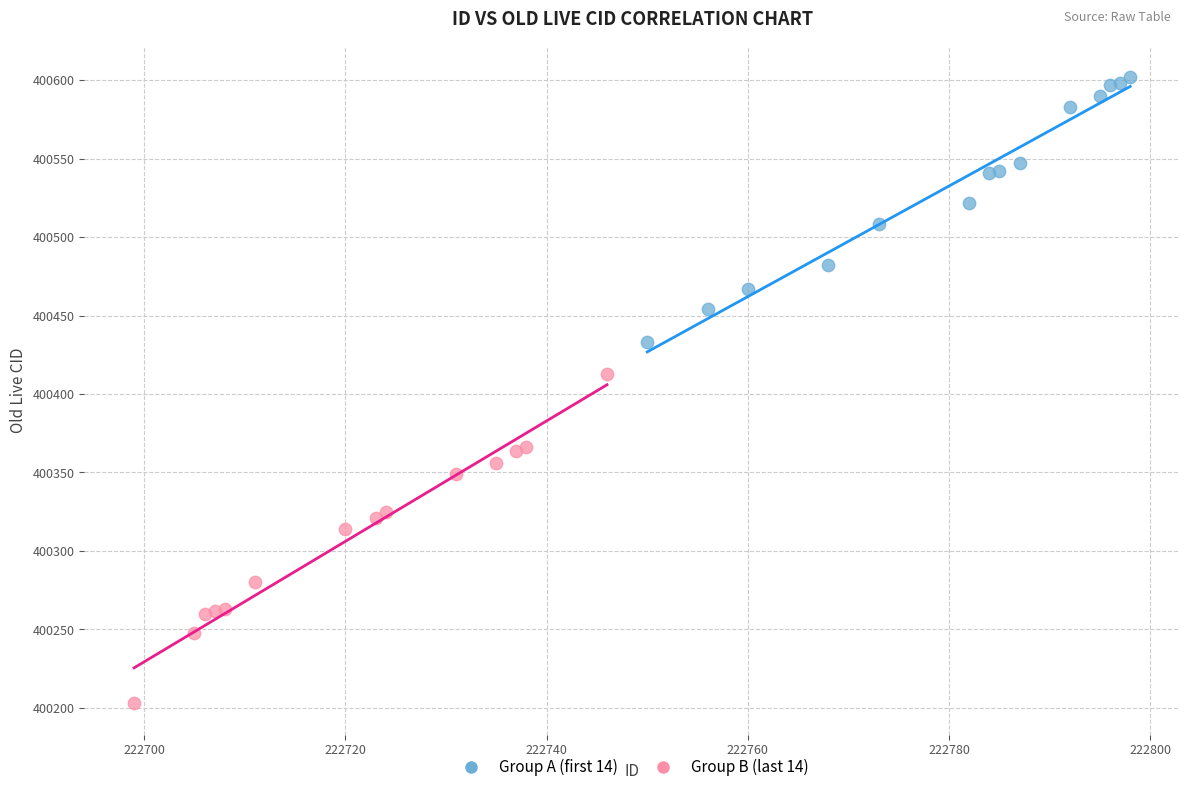

Which series has the largest Y range (max minus min)?

Group B (last 14)